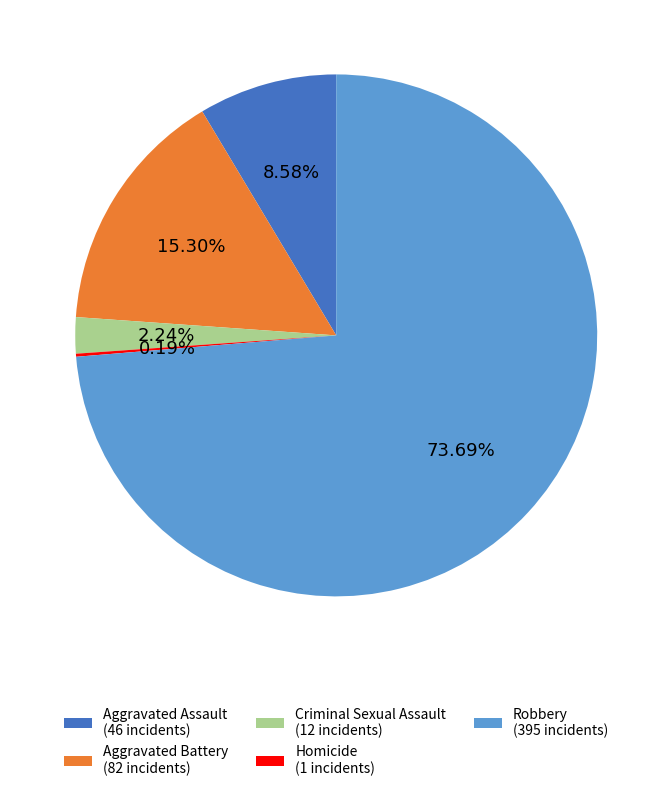

Which has a higher value, Criminal Sexual Assault (12 incidents) or Aggravated Assault (46 incidents)?

Aggravated Assault (46 incidents)